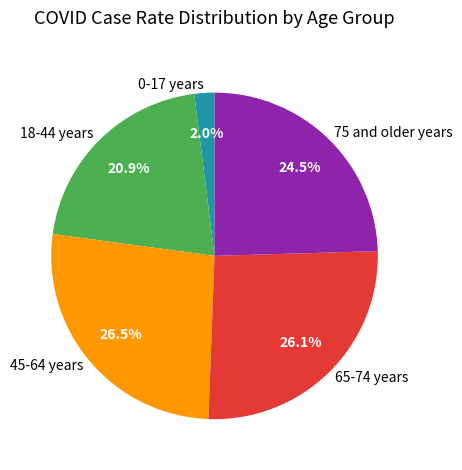

Is it true that 0-17 years is 10% of the pie?

False